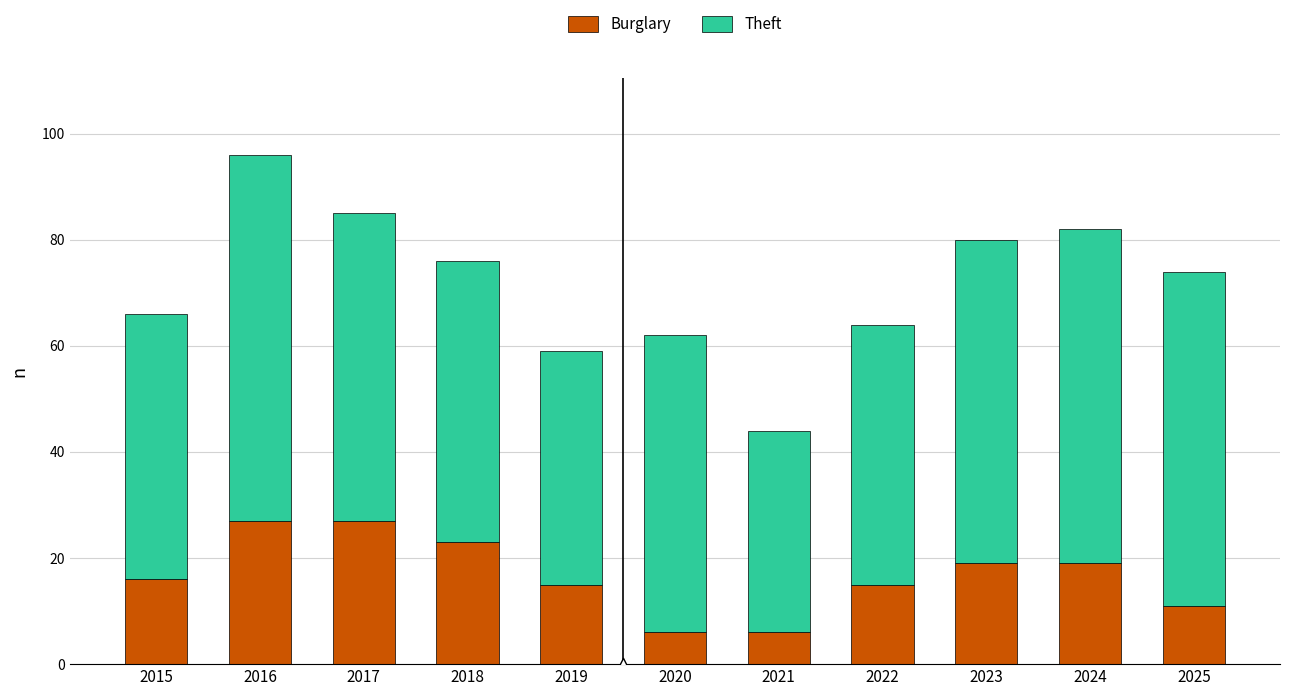

Which series has the largest total across all categories?

Theft